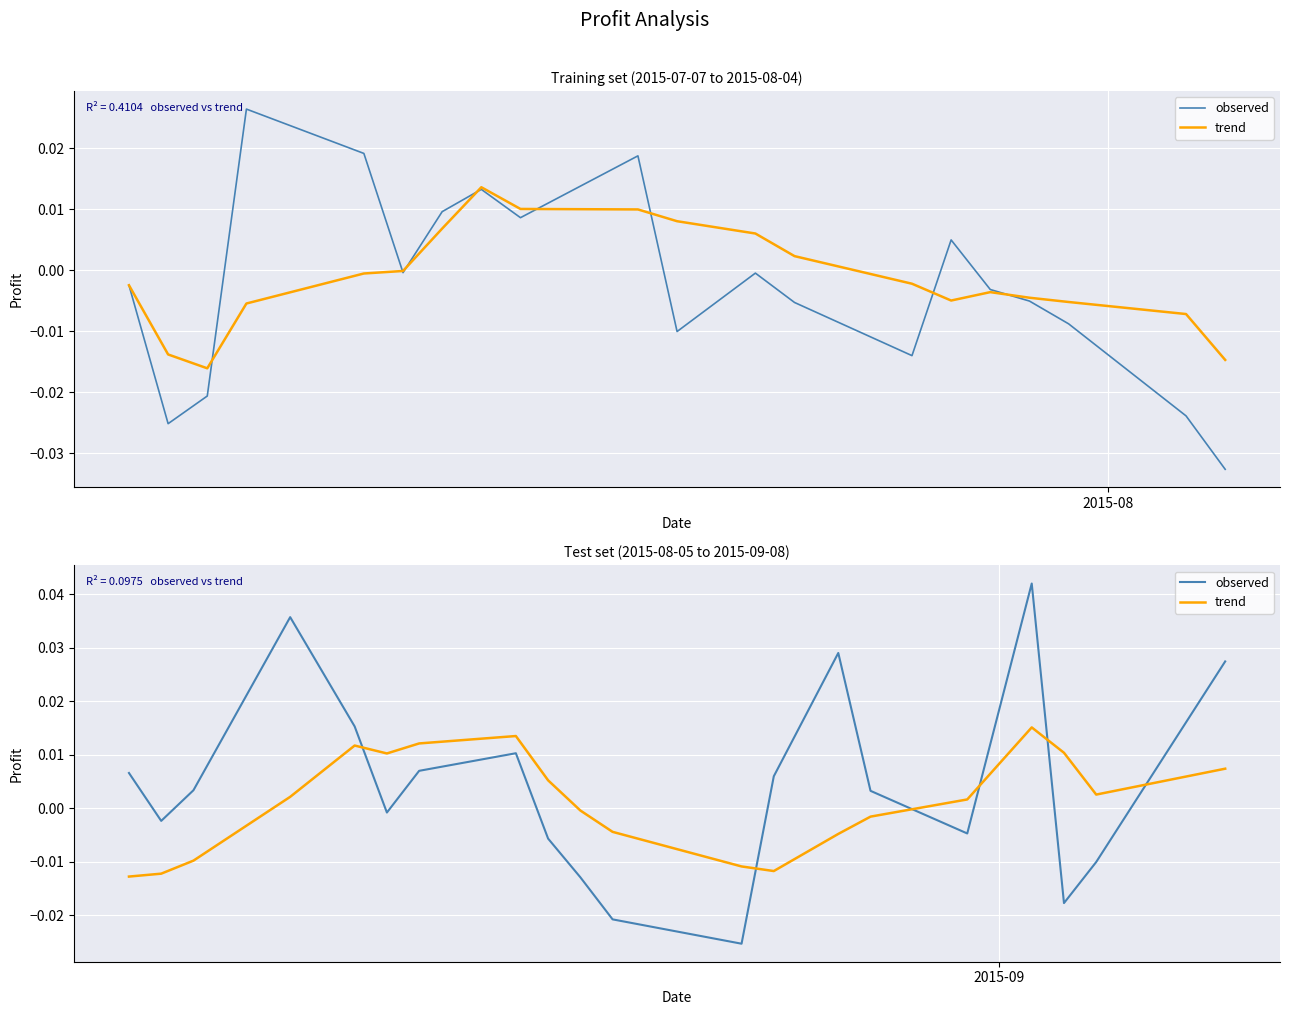

How many interior local peaks does the observed series have?

4